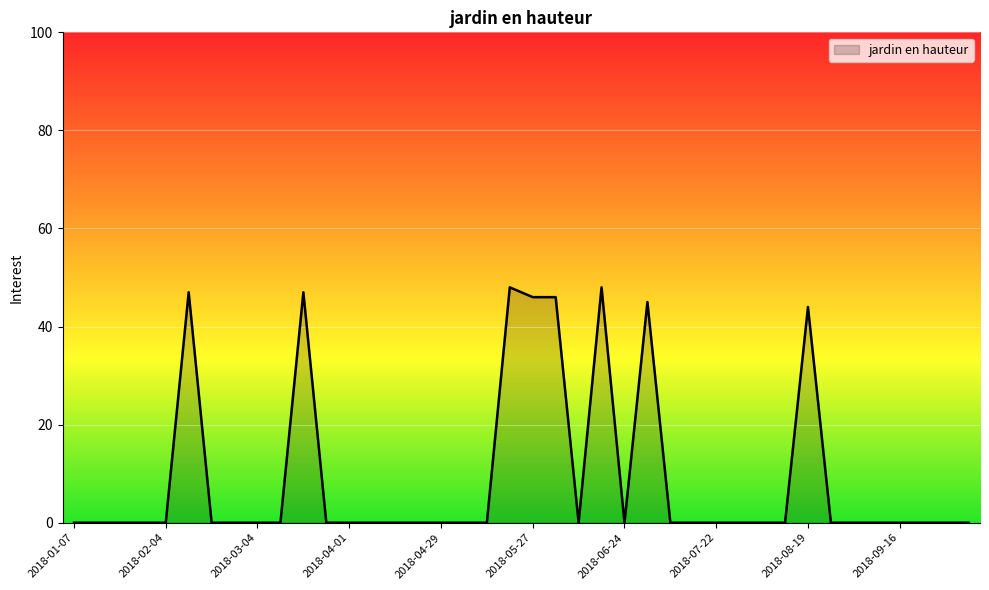

What is the difference between the second highest and second lowest values?

48